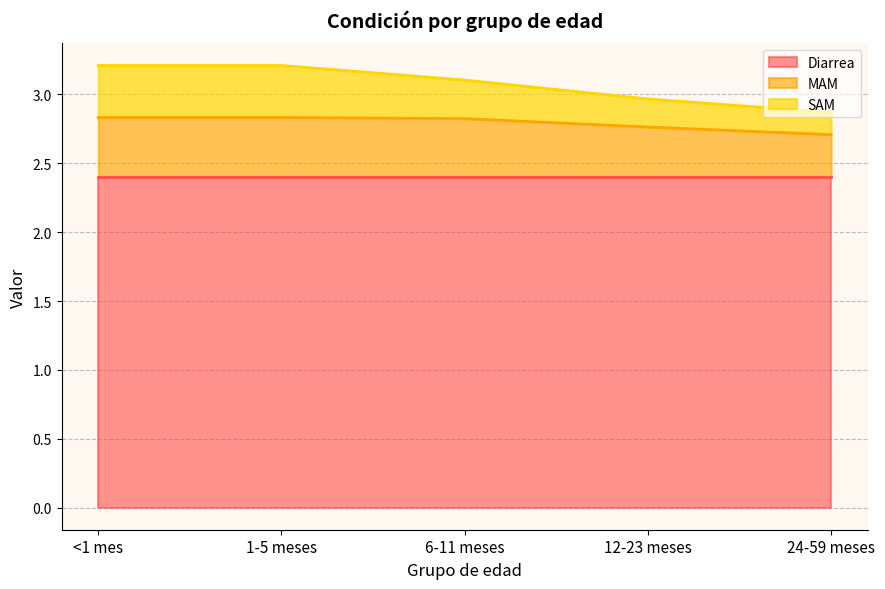

Read the MAM value at <1 mes.

2.8